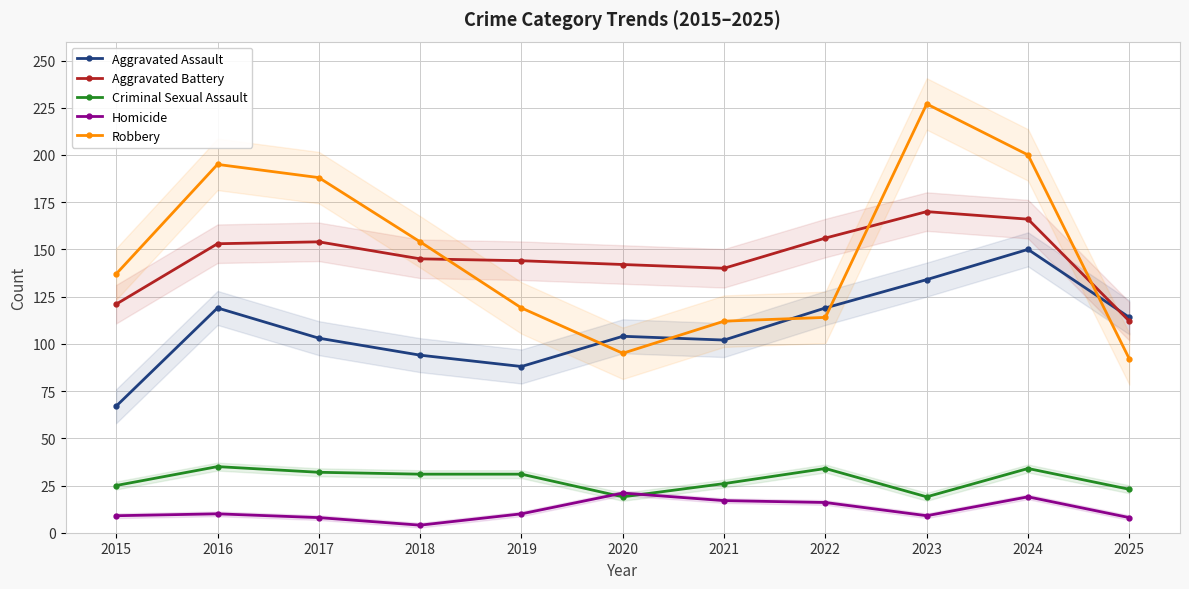

How many data points does each series have?

11